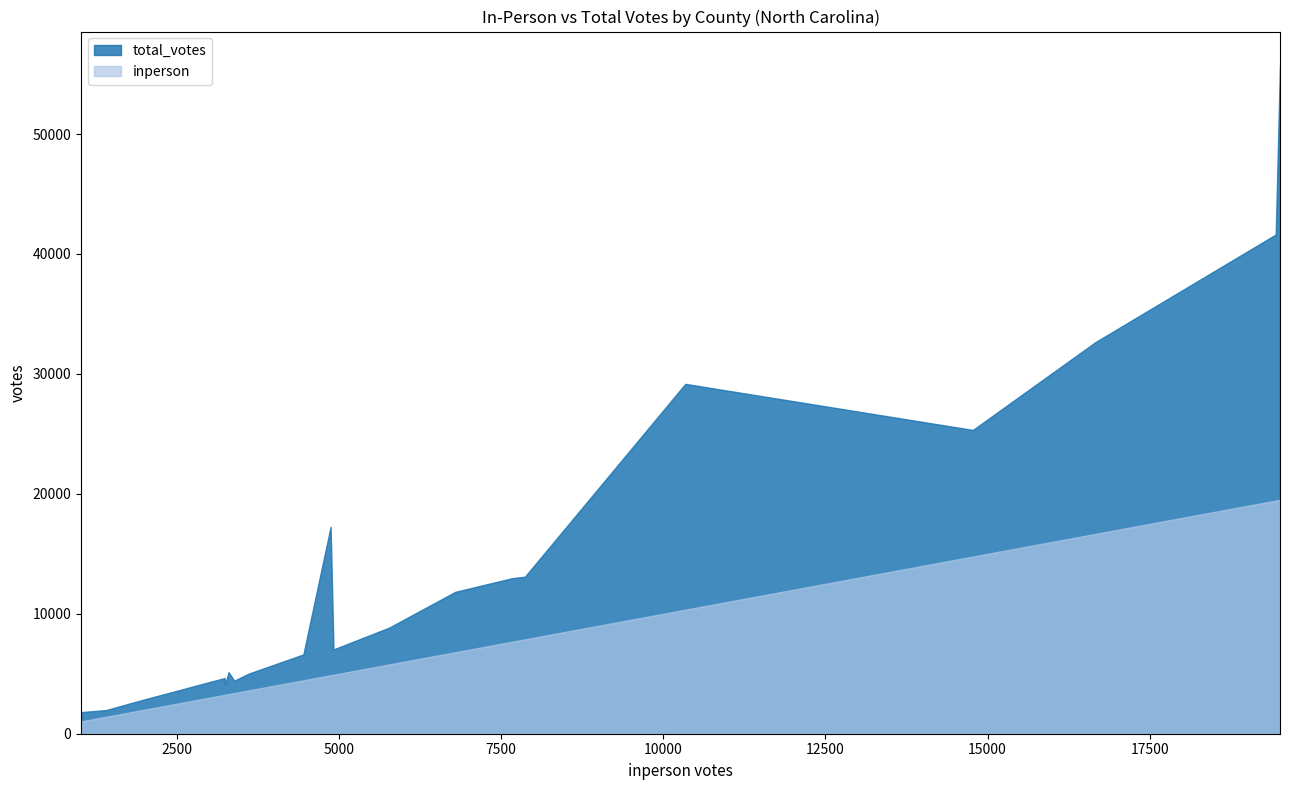

True or false: total_votes and inperson cross at least once.

False